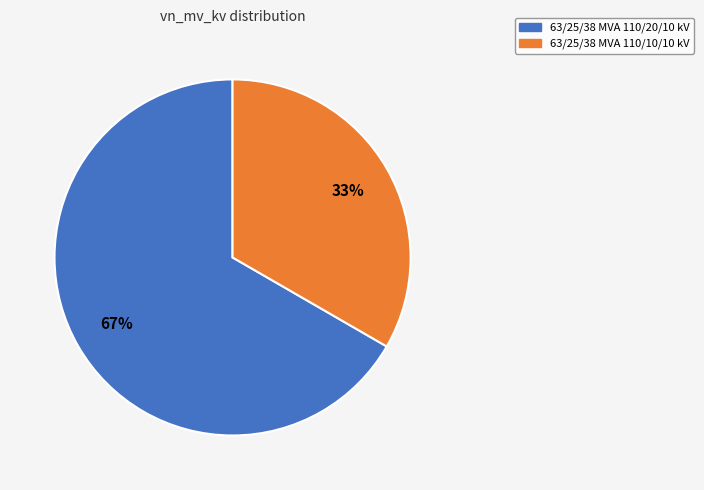

What is the largest slice in the pie chart?

63/25/38 MVA 110/20/10 kV